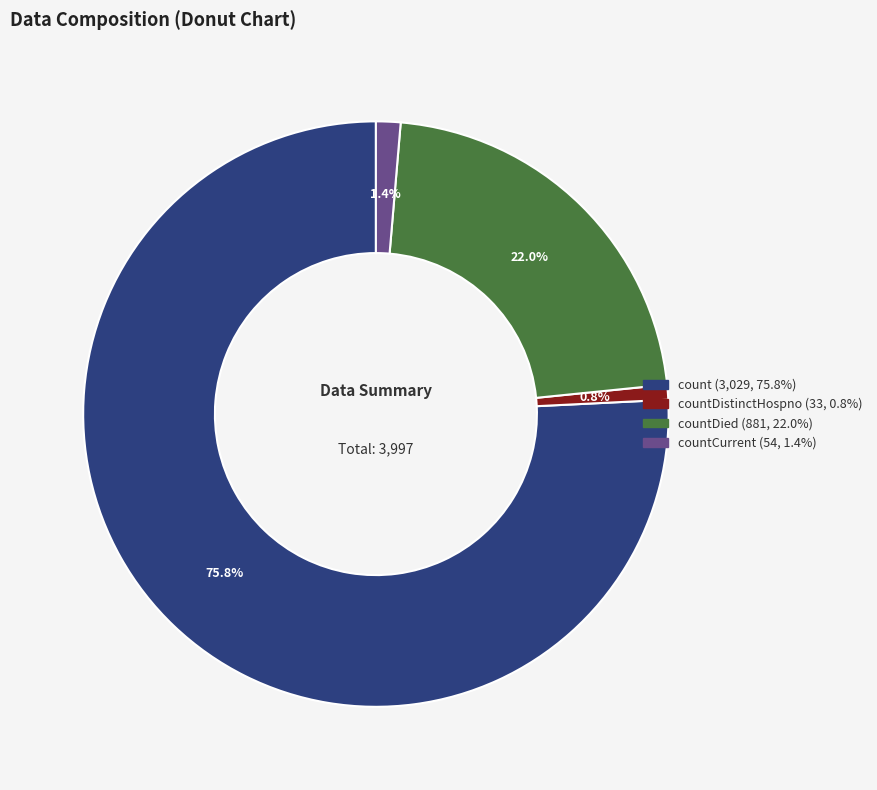

Does any single category account for the majority?

Yes